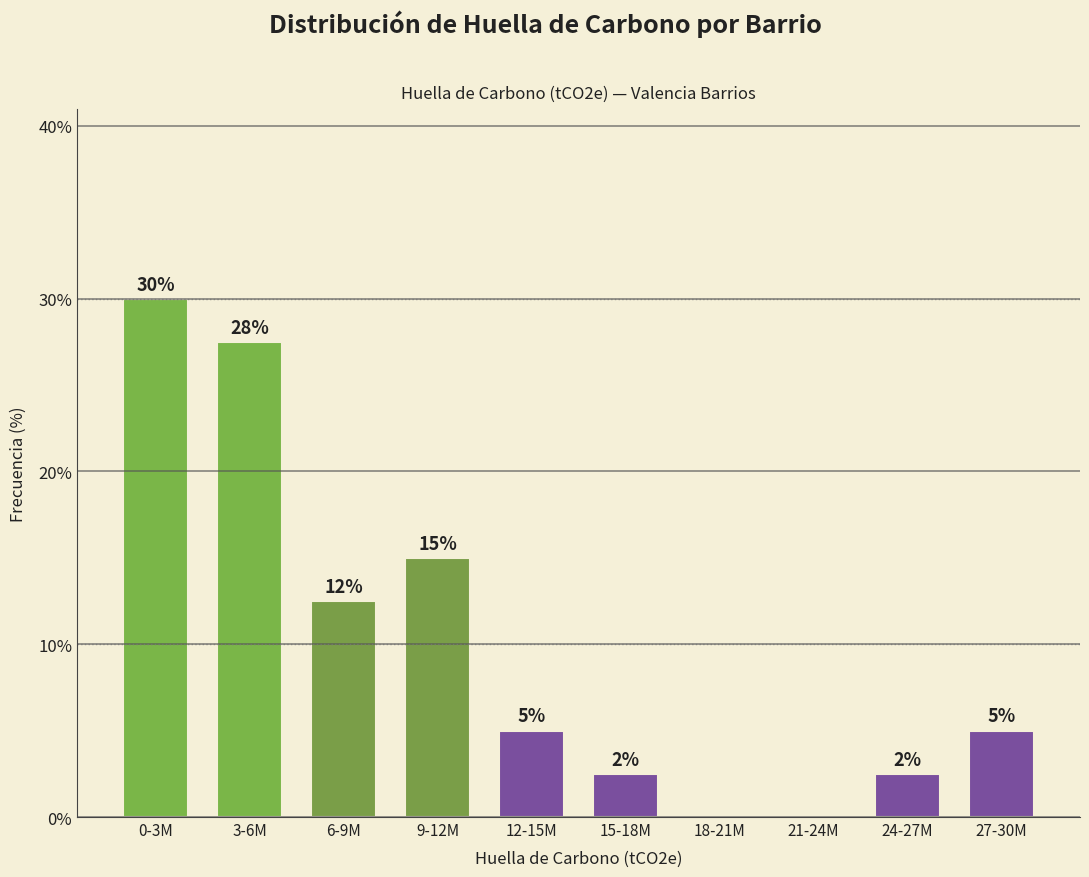

Is it true that the value at 21-24M is 0.0?

True